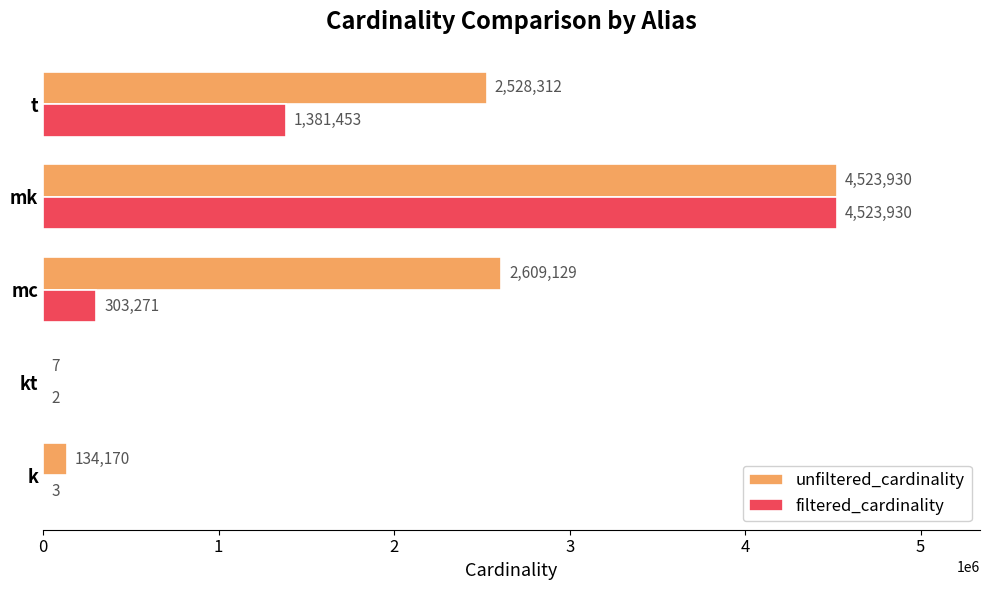

What is the average value of the filtered_cardinality series?

1241732